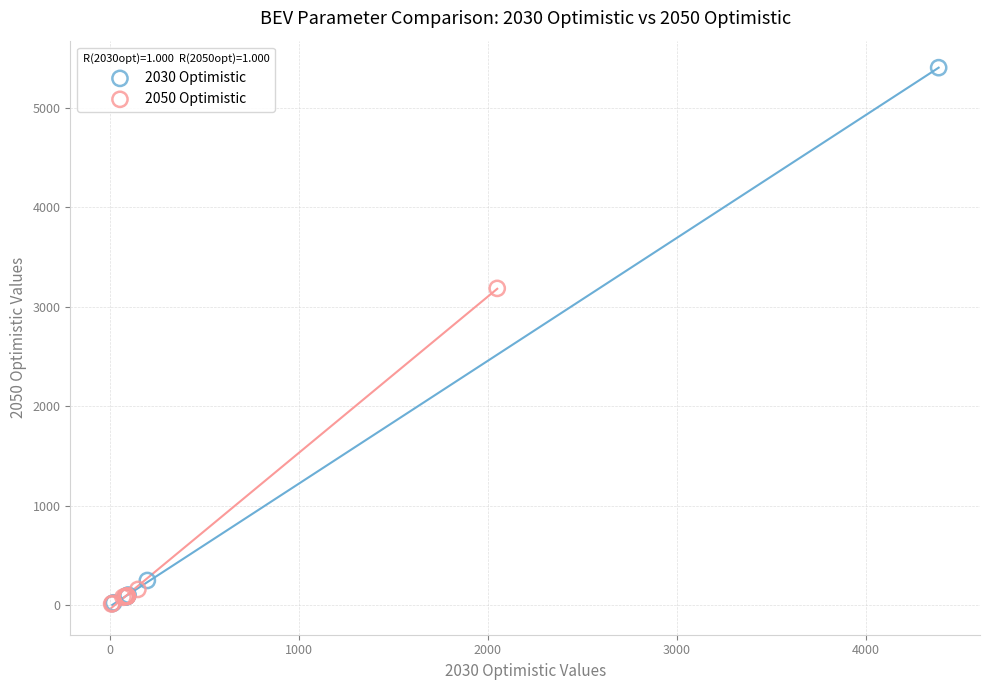

Which series contains the highest Y value?

2030 Optimistic